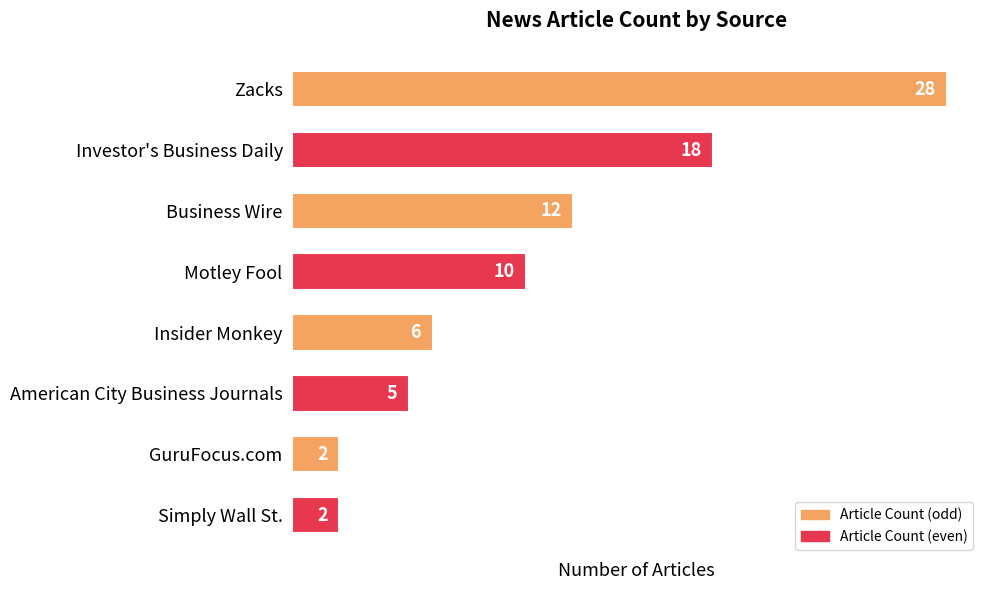

True or false: the data shows 6 at Insider Monkey.

True